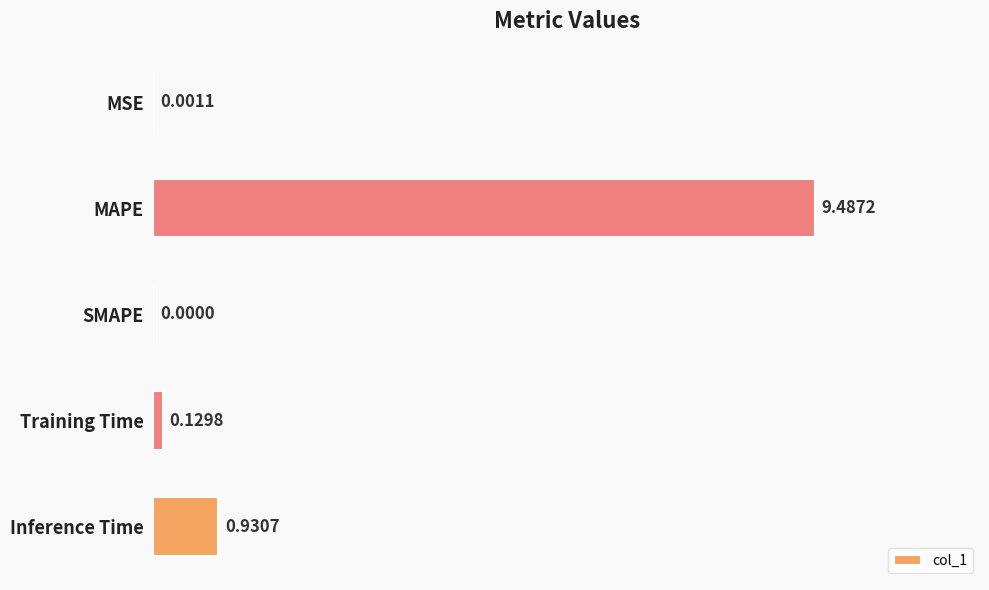

What is the sum of all values?

10.5